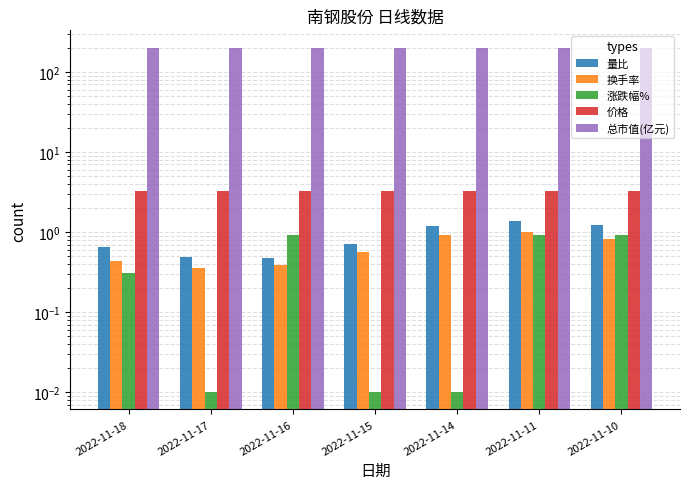

What is the difference between the highest and lowest values at 2022-11-11?

200.6